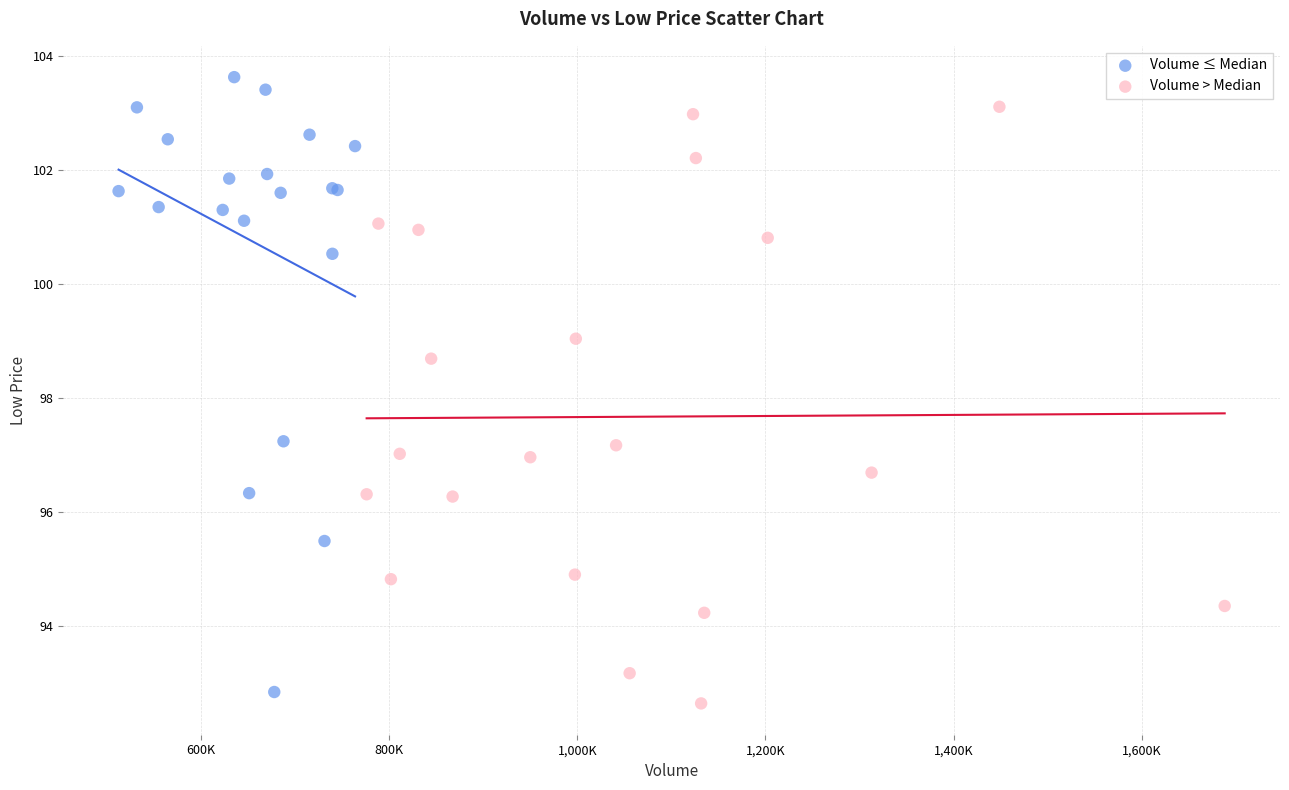

Which series has the widest spread of Y values?

Volume ≤ Median